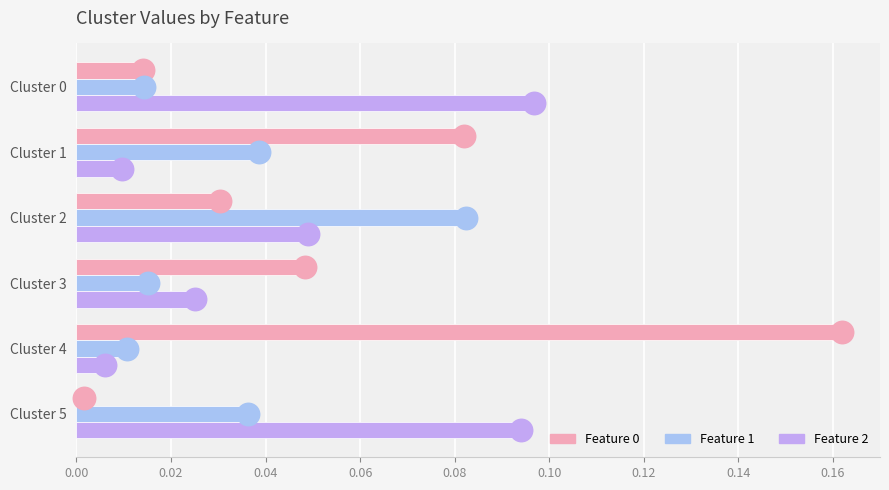

At which category is the sum across all series the highest?

Cluster 4